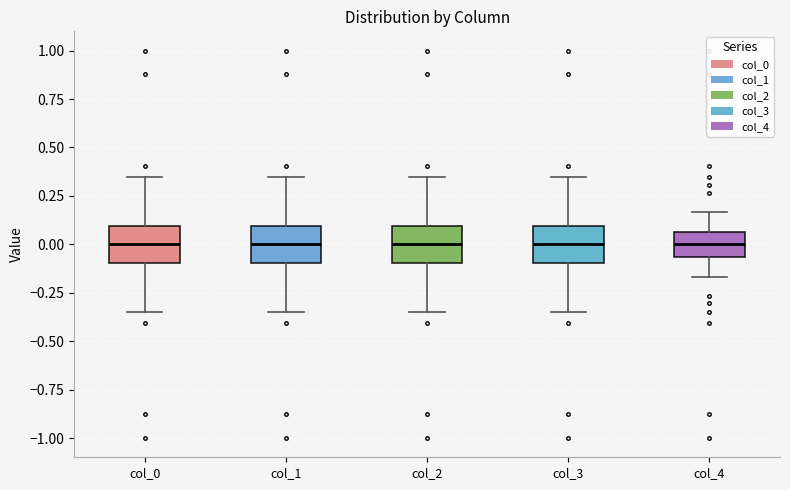

Reading left to right, read every box against the y-axis: the position of its median line, the range the box covers, and the ends of its whiskers. The values are not printed on the chart, so give them approximately, as read against the axis.

col_0: median 0.00, box -0.10 to 0.10, whiskers -0.35 to 0.35
col_1: median 0.00, box -0.10 to 0.10, whiskers -0.35 to 0.35
col_2: median 0.00, box -0.10 to 0.10, whiskers -0.35 to 0.35
col_3: median 0.00, box -0.10 to 0.10, whiskers -0.35 to 0.35
col_4: median 0.00, box -0.05 to 0.05, whiskers -0.15 to 0.15